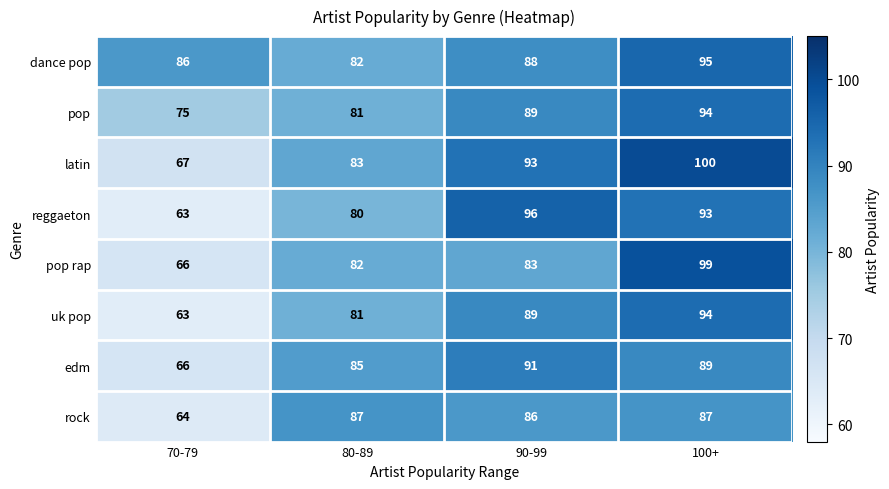

What is the maximum value shown in the chart?

100